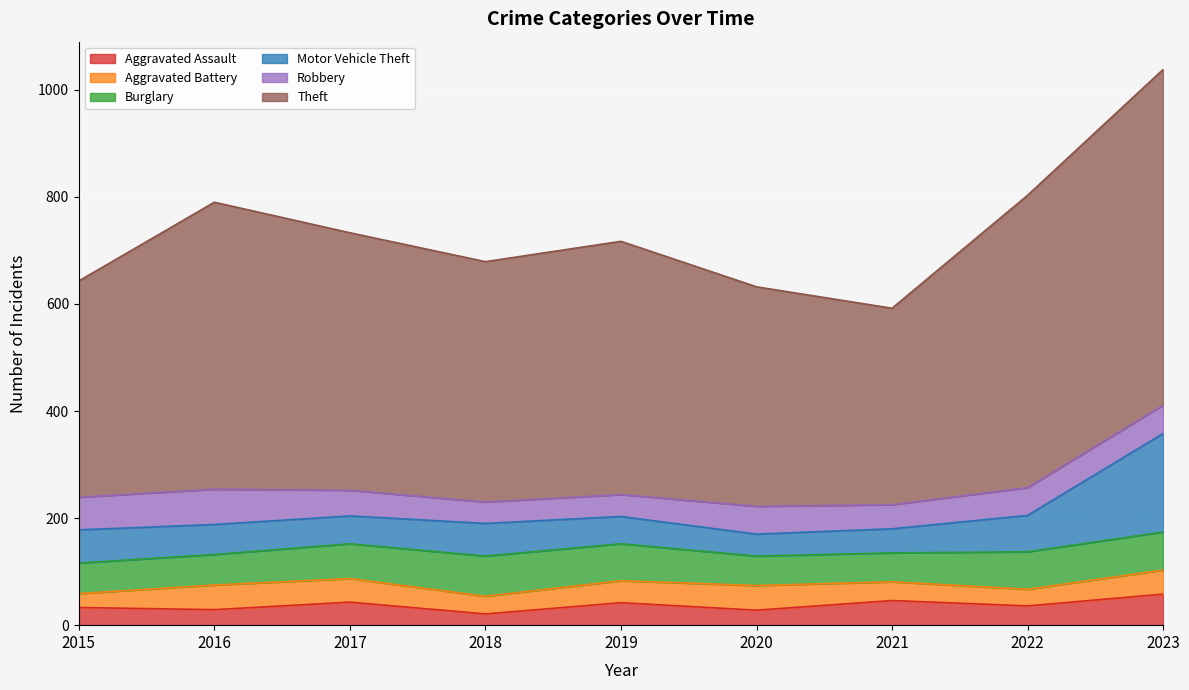

What is the difference between the highest and lowest values at 2016?

507